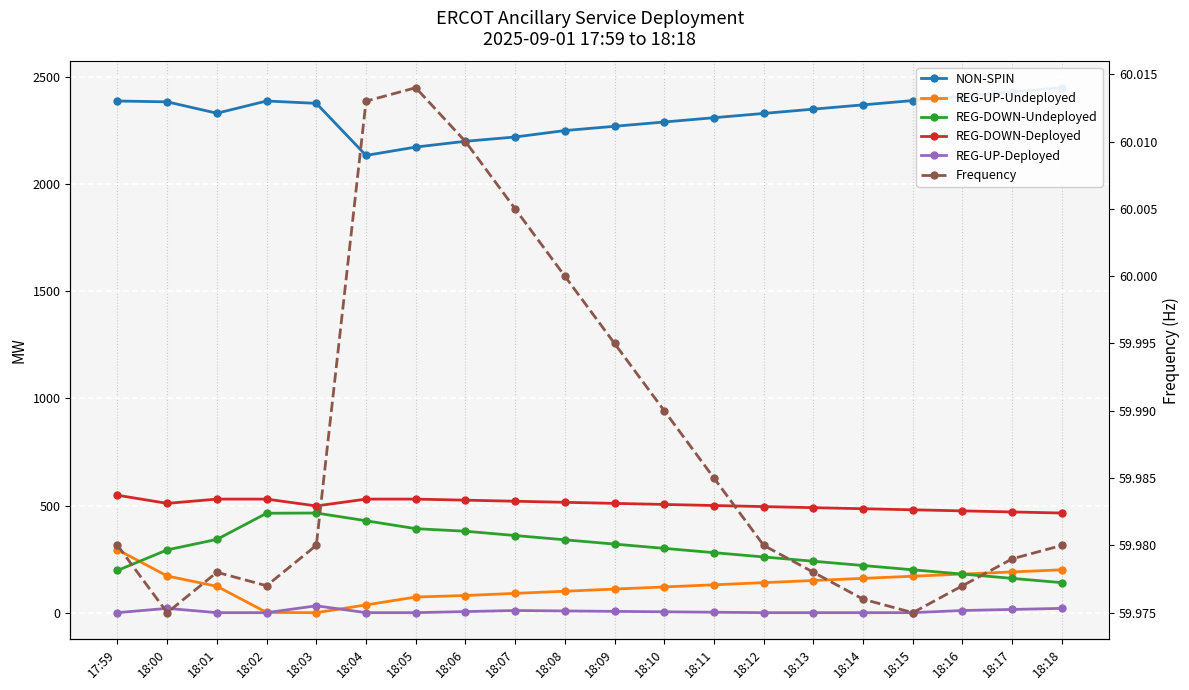

Reading right to left, what are all the values shown in this chart?

NON-SPIN: 2450.0	2430.0	2410.0	2390.0	2370.0	2350.0	2330.0	2310.0	2290.0	2270.0	2250.0	2220.0	2200.0	2173.0	2134.0	2377.0	2388.0	2331.0	2384.0	2388.0
REG-UP-Undeployed: 200.0	190.0	180.0	170.0	160.0	150.0	140.0	130.0	120.0	110.0	100.0	90.0	80.0	73.0	36.0	0.0	1.0	123.0	171.0	294.0
REG-DOWN-Undeployed: 140.0	160.0	180.0	200.0	220.0	240.0	260.0	280.0	300.0	320.0	340.0	360.0	380.0	392.0	429.0	465.0	464.0	342.0	293.0	197.0
REG-DOWN-Deployed: 465.0	470.0	475.0	480.0	485.0	490.0	495.0	500.0	505.0	510.0	515.0	520.0	525.0	530.0	530.0	498.0	530.0	530.0	510.0	548.0
REG-UP-Deployed: 20.0	15.0	10.0	0.0	0.0	0.0	0.0	2.0	4.0	6.0	8.0	10.0	5.0	0.0	0.0	32.0	0.0	0.0	20.0	0.0
Frequency: 60.0	60.0	60.0	60.0	60.0	60.0	60.0	60.0	60.0	60.0	60.0	60.0	60.0	60.0	60.0	60.0	60.0	60.0	60.0	60.0